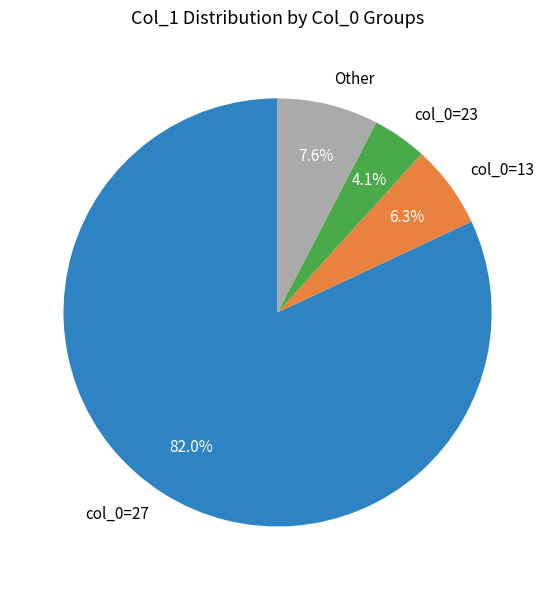

Is there any slice that represents more than half of the pie?

Yes